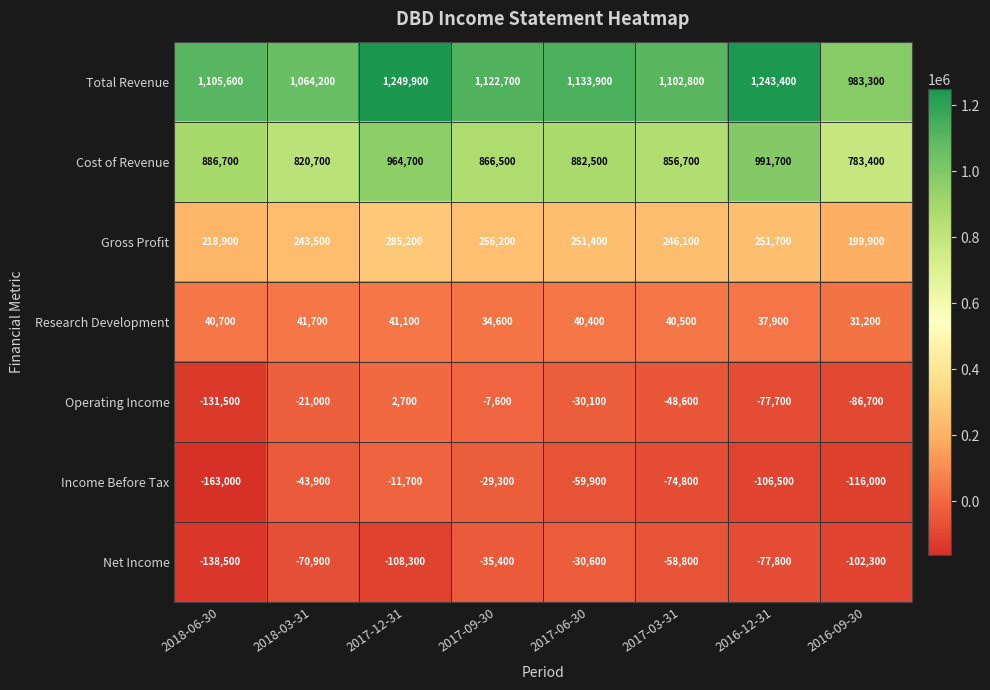

What is the total value across all series at 2018-03-31?

2034300